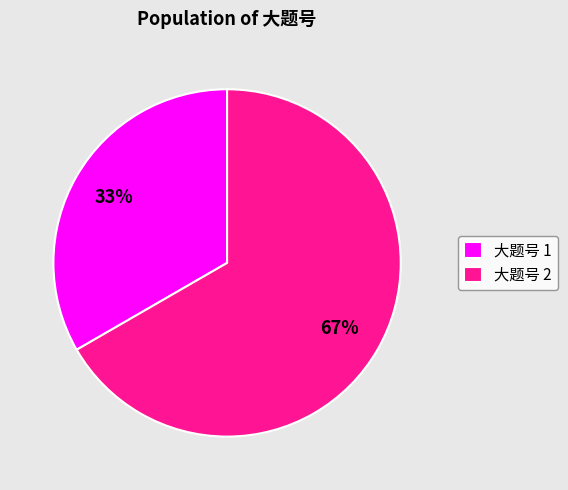

How many slices are in this pie chart?

2